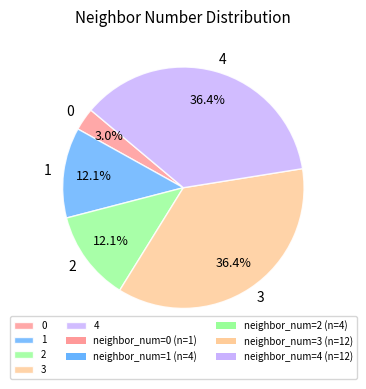

Does any single category account for the majority?

No